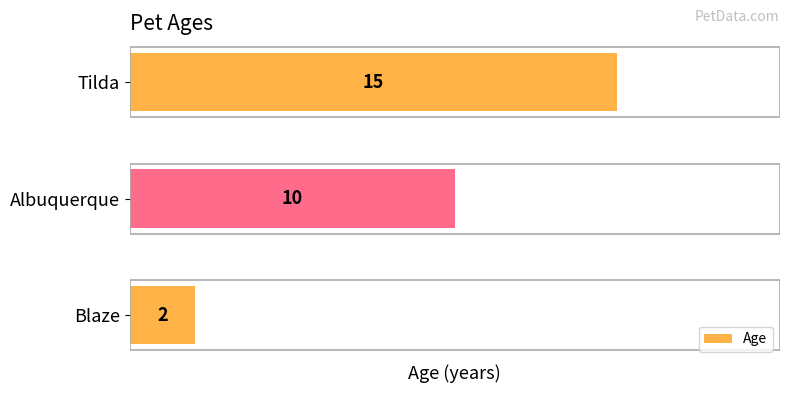

At which label is the value closest to 8?

Albuquerque